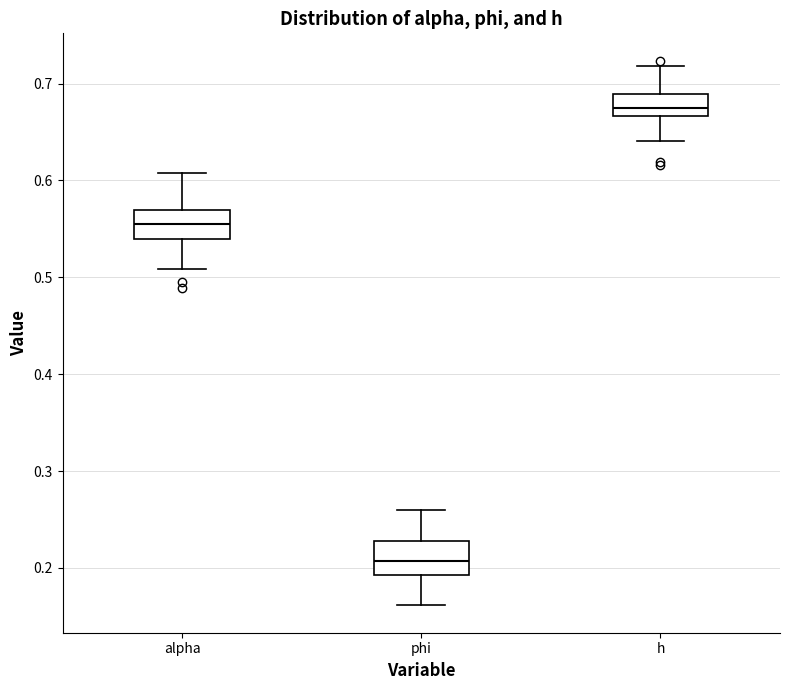

Reading left to right, transcribe this box plot: for each box, give where its median line is, the range the box spans, and where its two whiskers end, as read against the y-axis. The values are not printed on the chart, so give them approximately, as read against the axis.

alpha: median 0.56, box 0.54 to 0.57, whiskers 0.51 to 0.61
phi: median 0.21, box 0.19 to 0.23, whiskers 0.16 to 0.26
h: median 0.68, box 0.67 to 0.69, whiskers 0.64 to 0.72